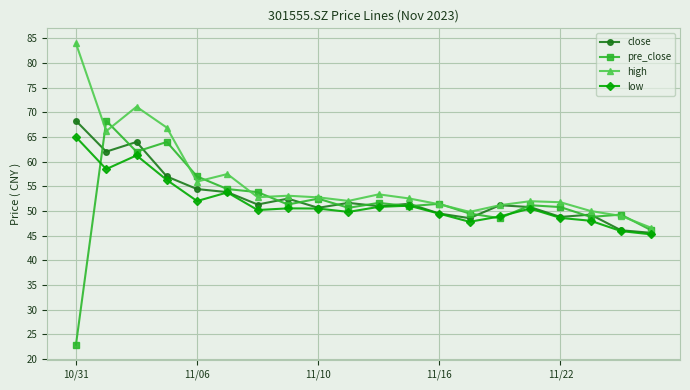

True or false: high and low intersect in this chart.

False